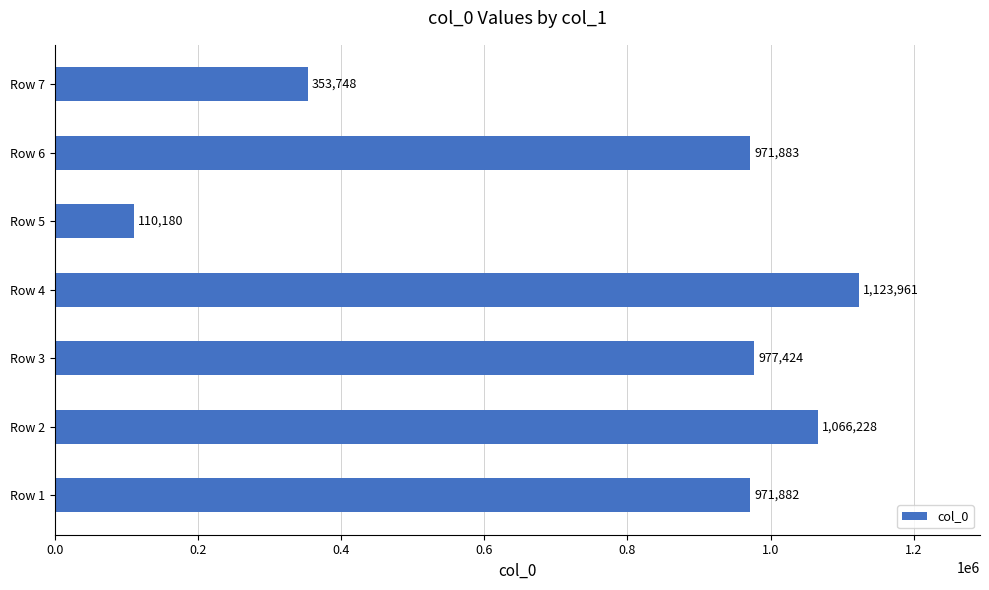

Which label corresponds to the smallest value in the chart?

Row 5